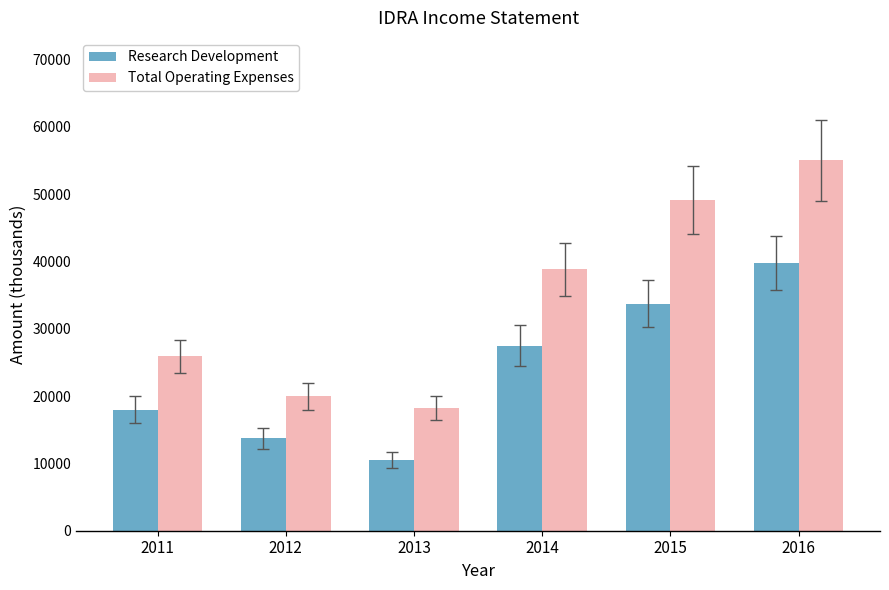

True or false: Total Operating Expenses has a value of 55000 at 2016.

True